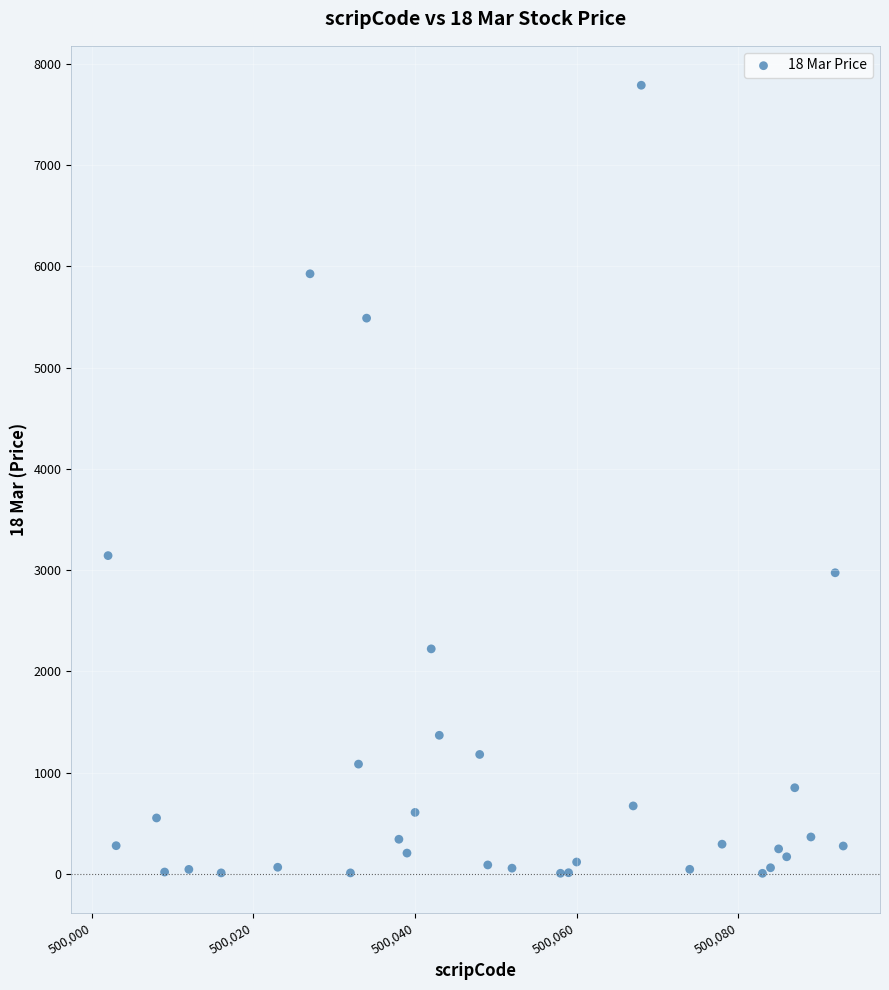

What Y value in the scatter plot is closest to 3896?

3143.2